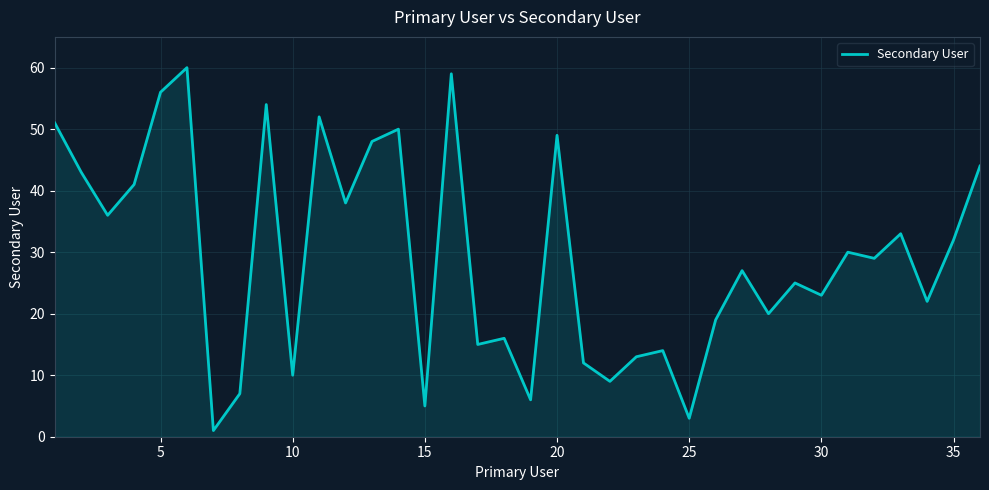

How many categories are shown in the chart?

36